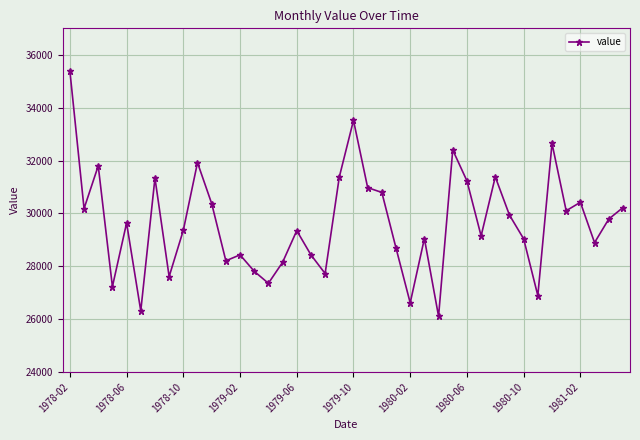

True or false: the data has more than 2 interior local peaks.

True